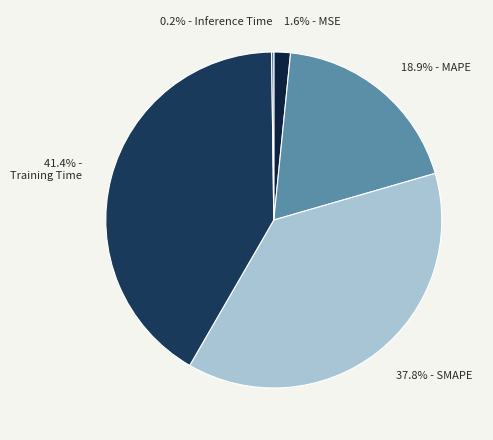

What percentage is NOT represented by 37.8% - SMAPE?

62.2%